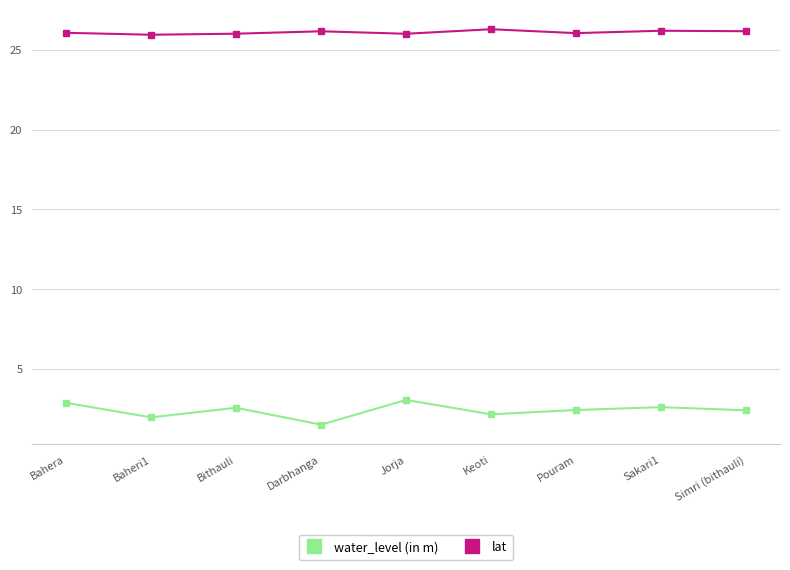

How many categories are shown in the chart?

9